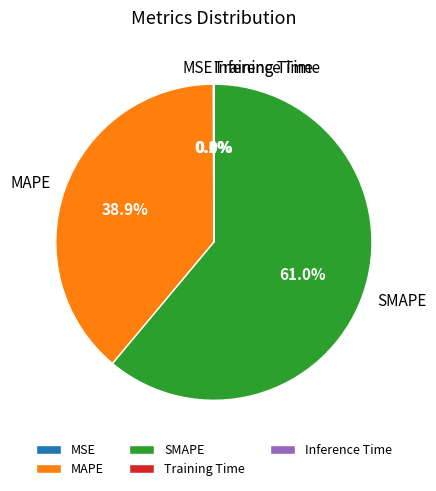

Is there a majority slice in this chart?

Yes